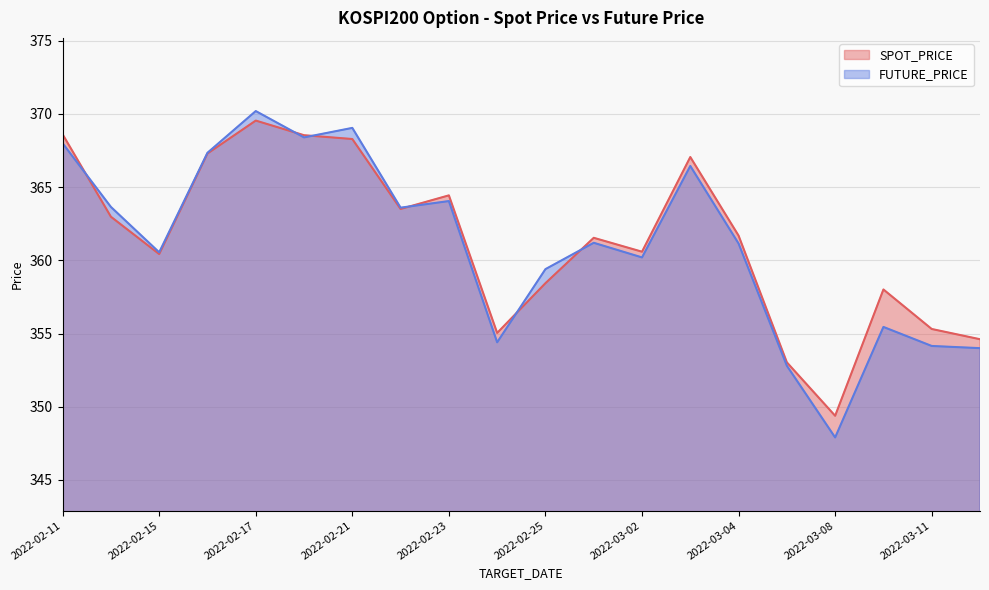

Which series changed the most between 2022-02-11 and 2022-03-14?

SPOT_PRICE